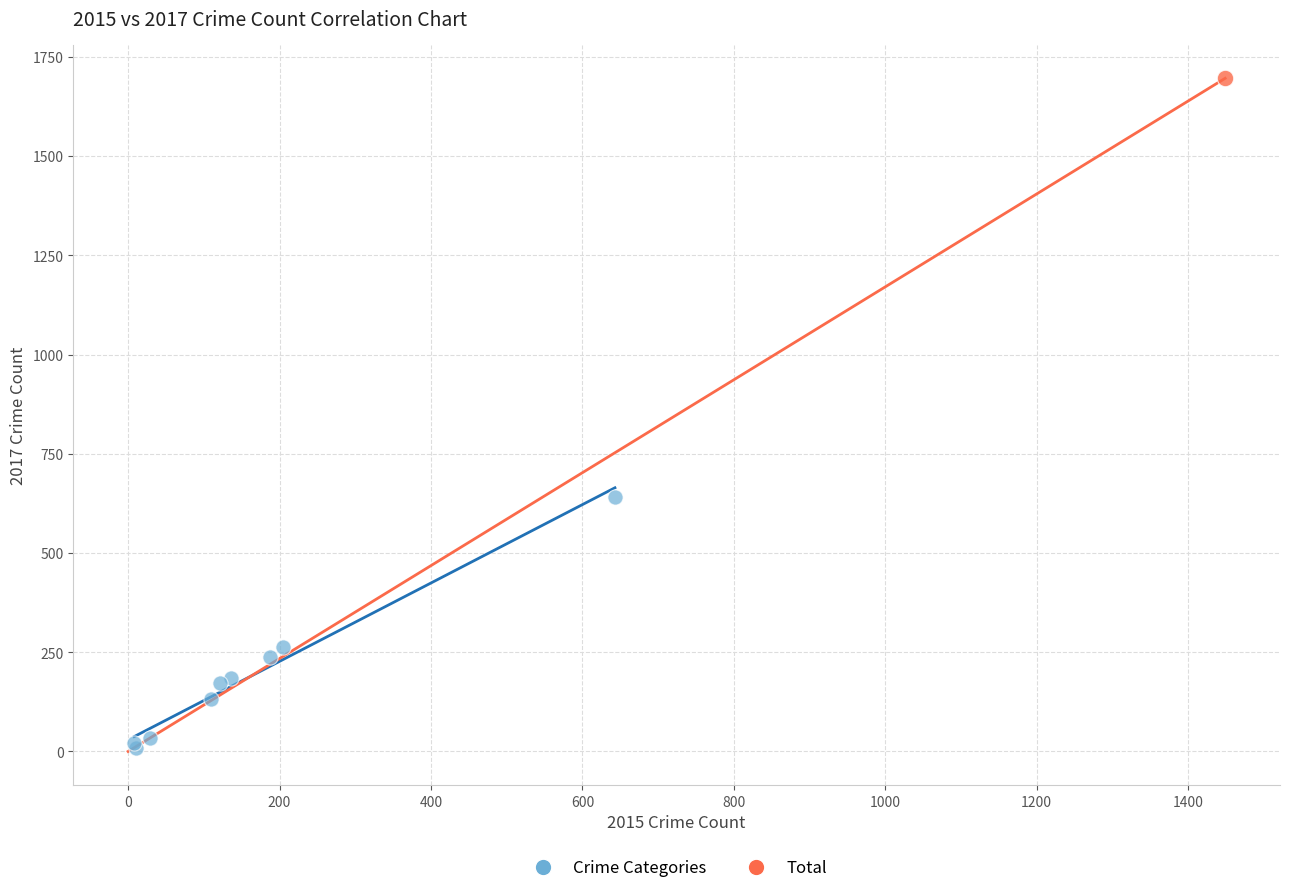

What are all the series names shown in the legend?

Crime Categories, Total